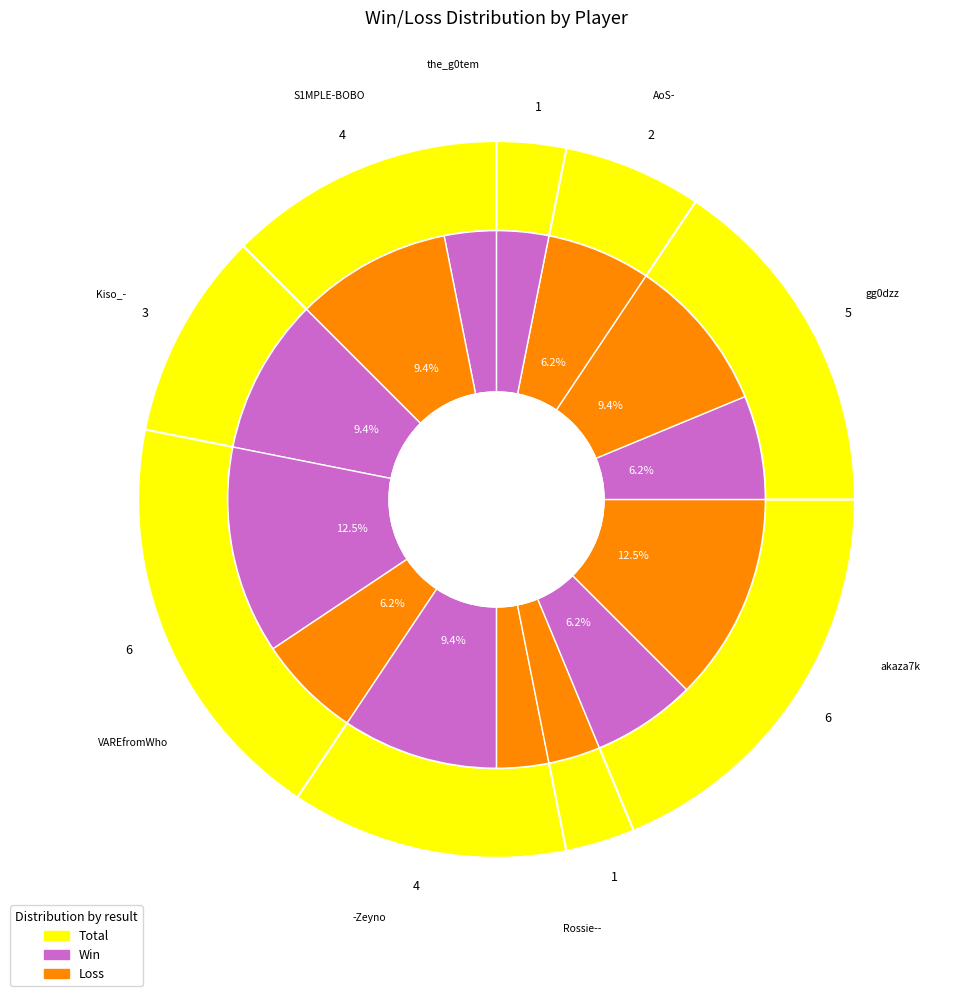

At win, list the series in order from largest to smallest.

total, loss, win